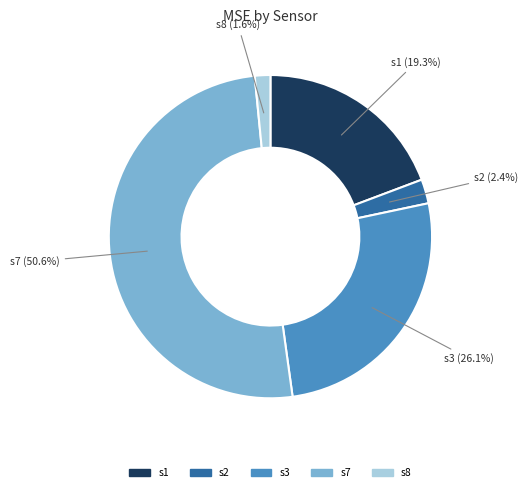

Rank the categories by value from lowest to highest.

s8, s2, s1, s3, s7